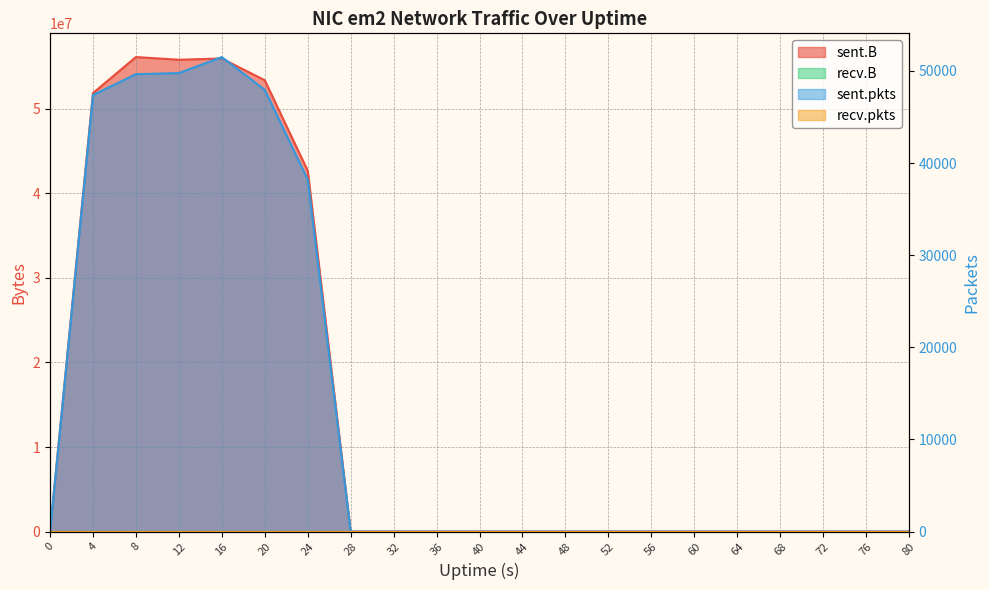

Rank the series by their average value, from lowest to highest.

sent.pkts, sent.B